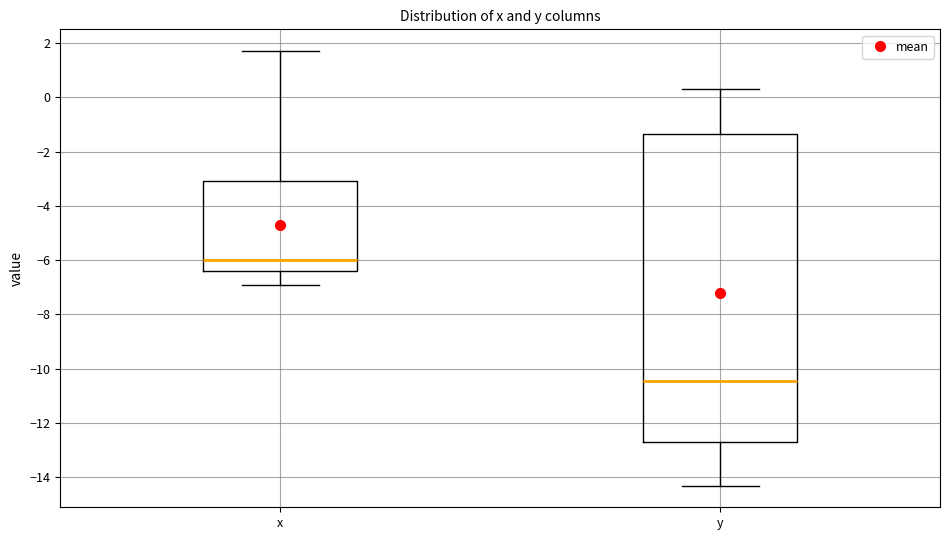

Where does the median line of the box for y sit on the y-axis? The values are not printed on the chart, so give them approximately, as read against the axis.

-10.4